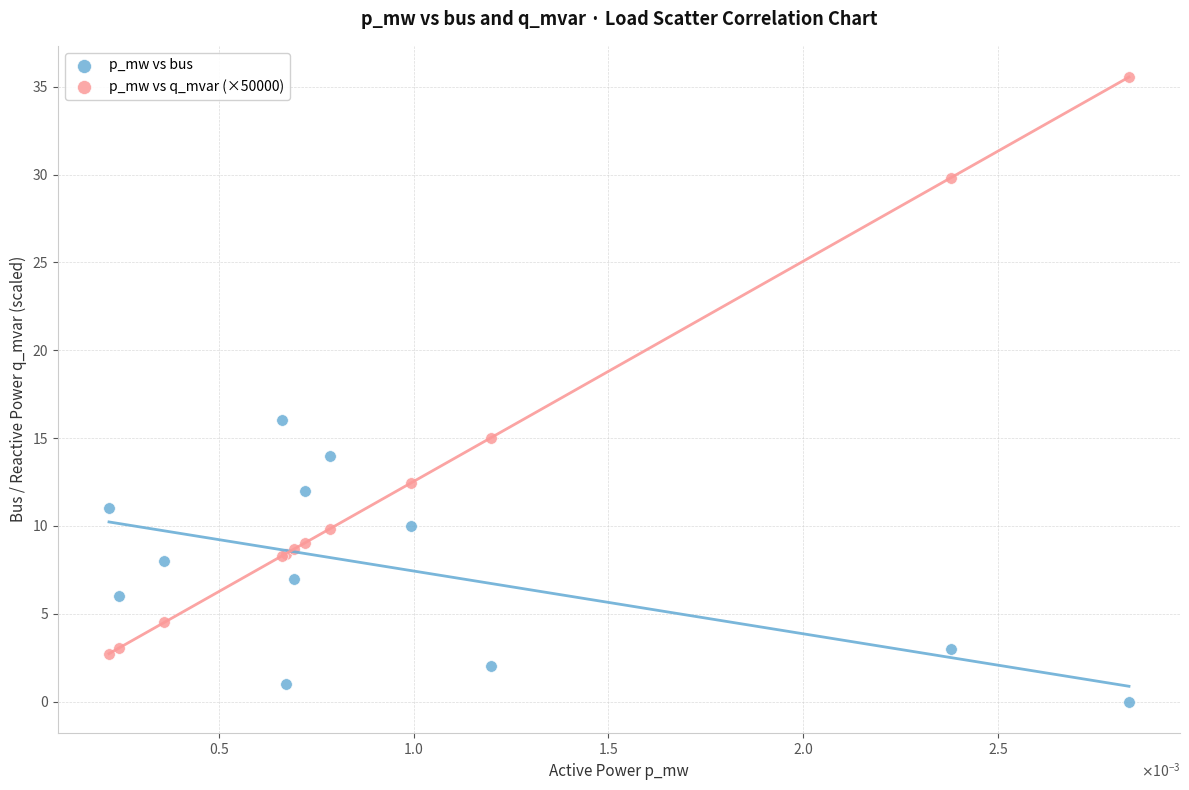

Which series contains the highest Y value?

p_mw vs q_mvar (×50000)